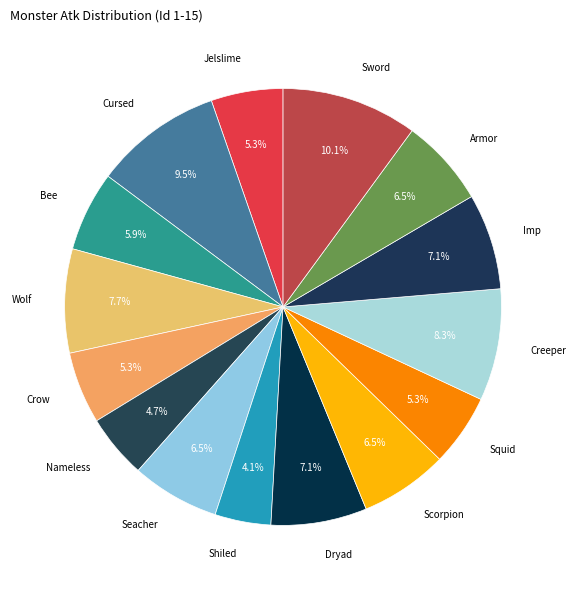

Rank the categories by value from highest to lowest.

Sword, Cursed, Creeper, Wolf, Dryad, Imp, Seacher, Scorpion, Armor, Bee, Jelslime, Crow, Squid, Nameless, Shiled